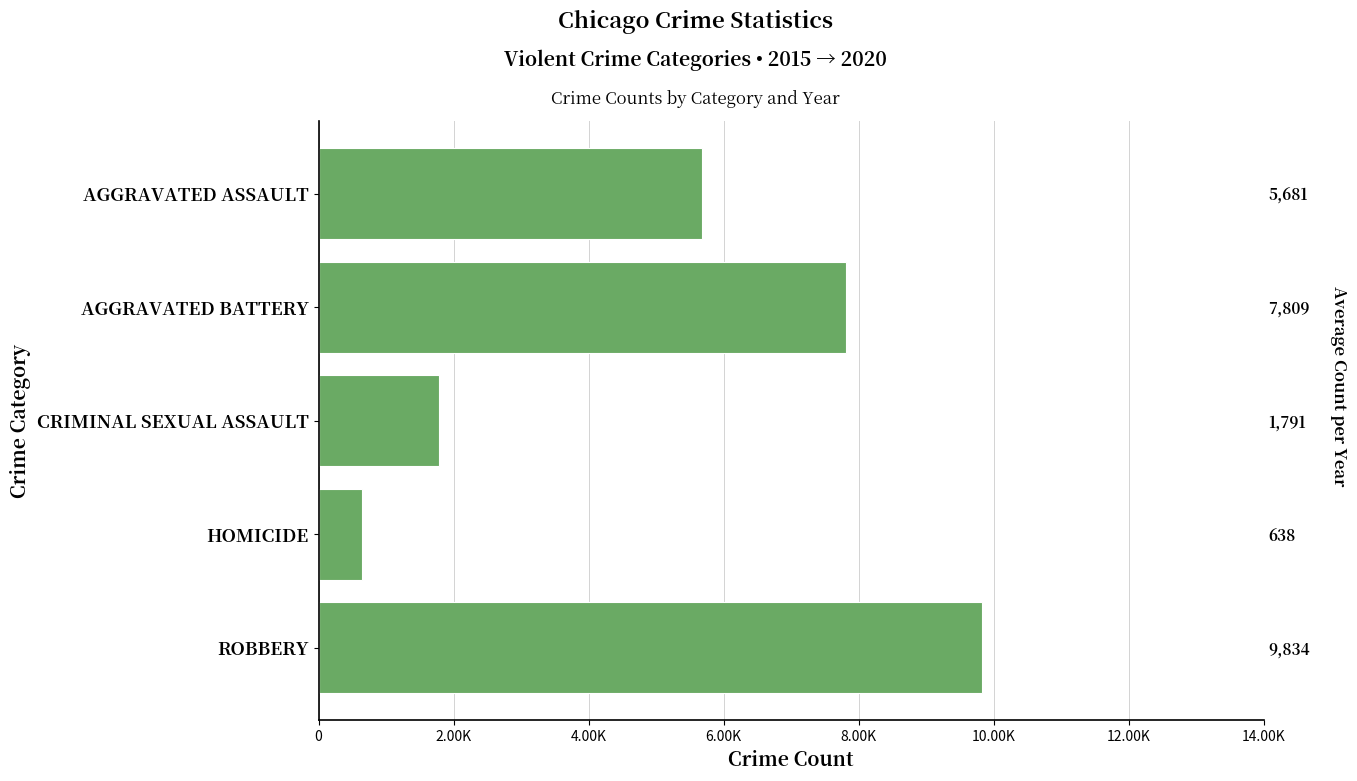

Which has a higher value, ROBBERY or HOMICIDE?

ROBBERY